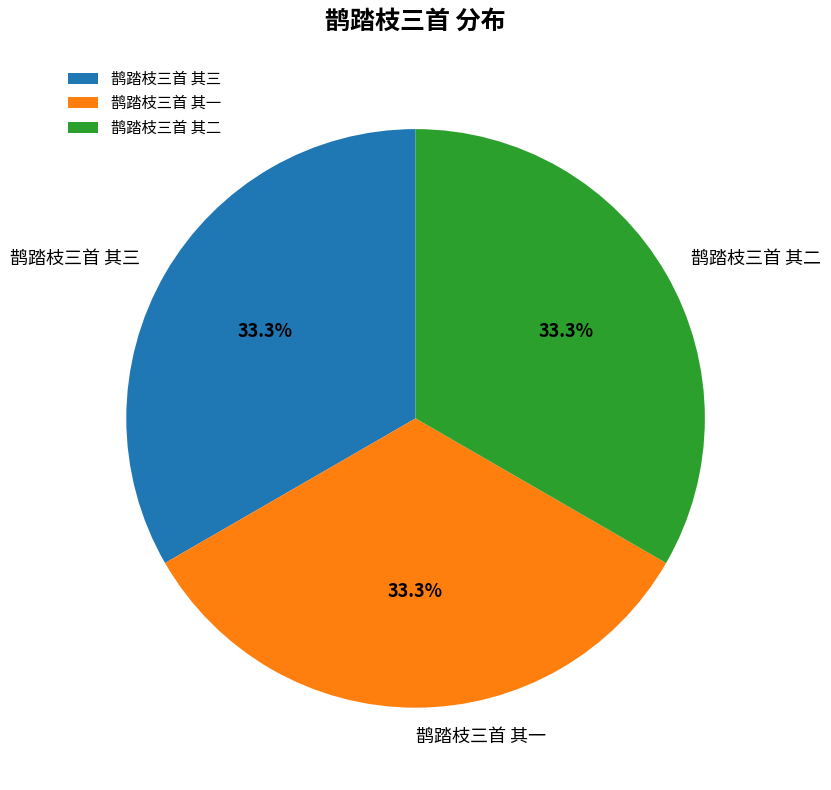

Is the sum of 鹊踏枝三首 其一 and 鹊踏枝三首 其二 greater than half?

Yes